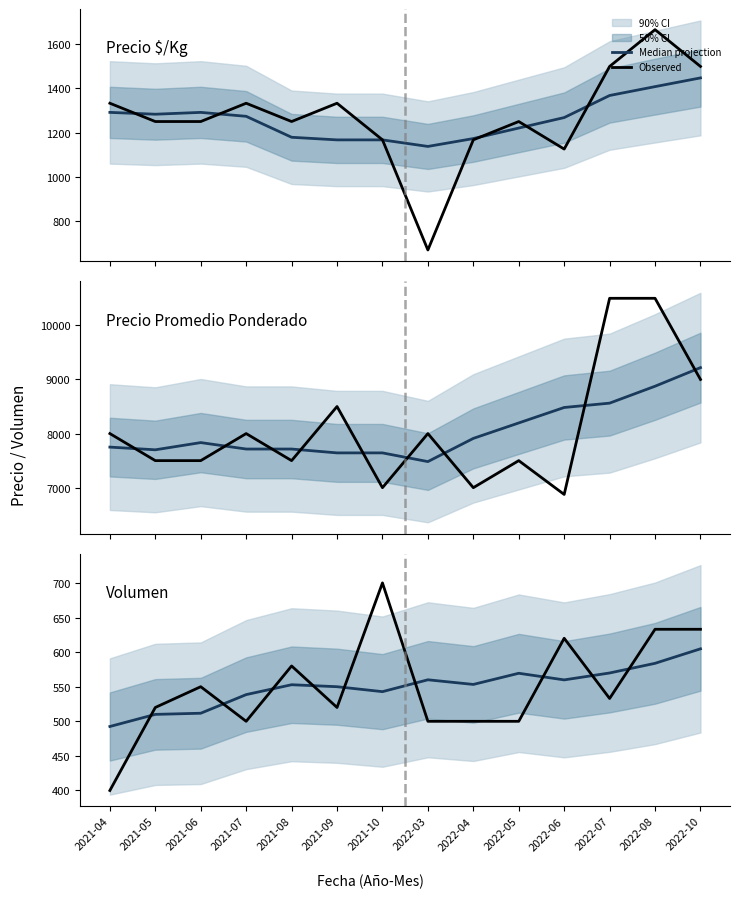

Which label corresponds to the largest value in the chart?

2021-10